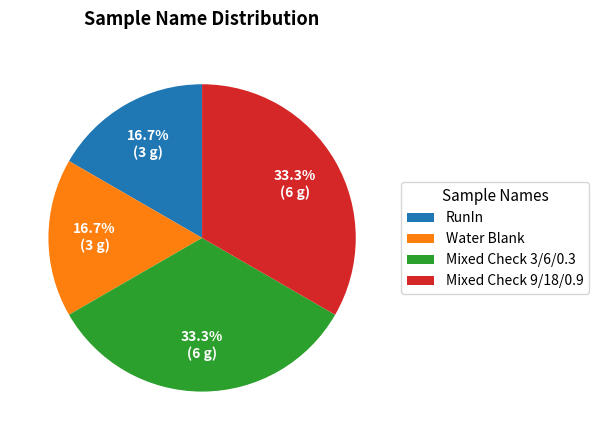

Does Mixed Check 9/18/0.9 account for over 50% of the chart?

No